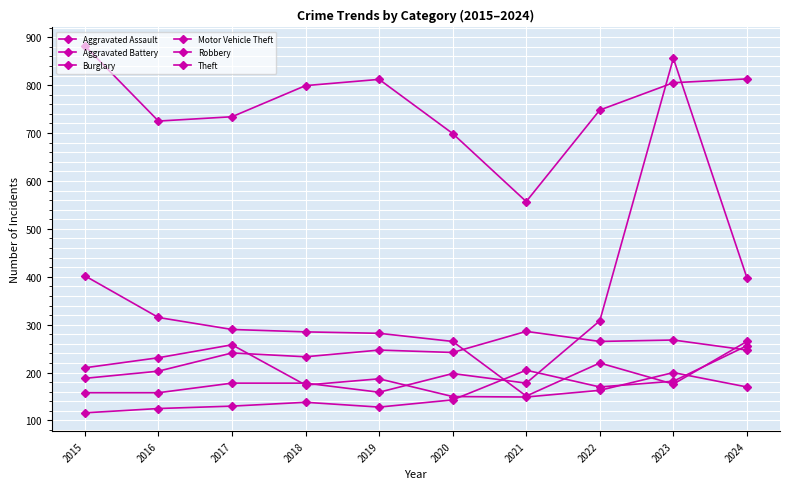

The Motor Vehicle Theft series shows 178 at 2017. True or false?

True